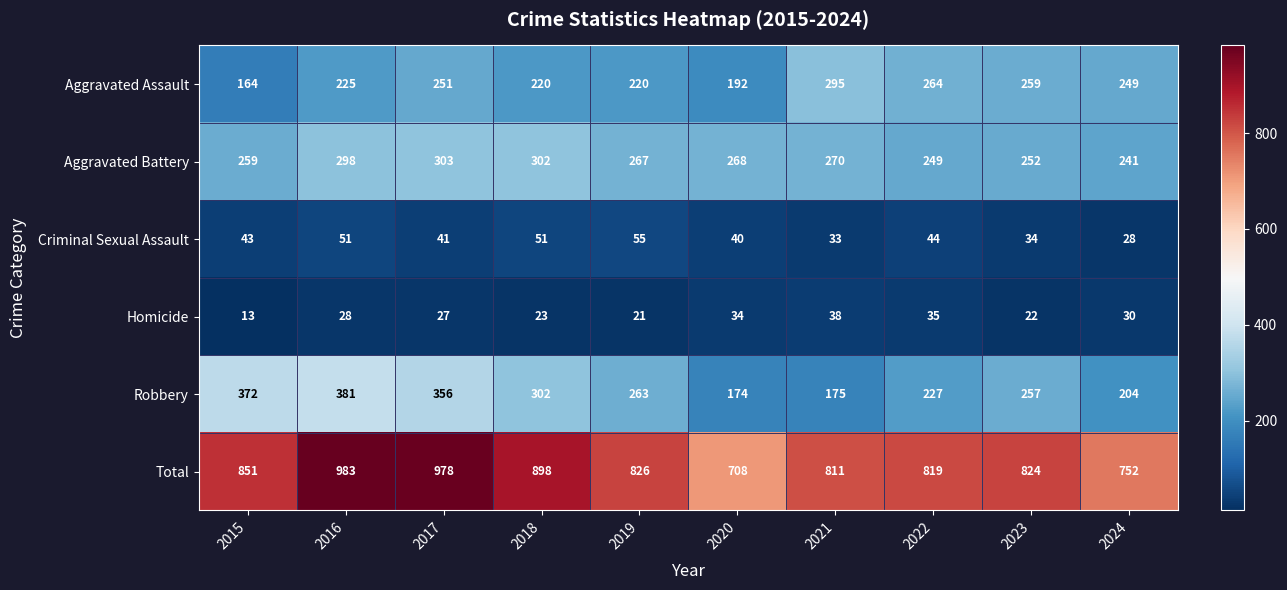

The Robbery series shows 257 at 2023. True or false?

True